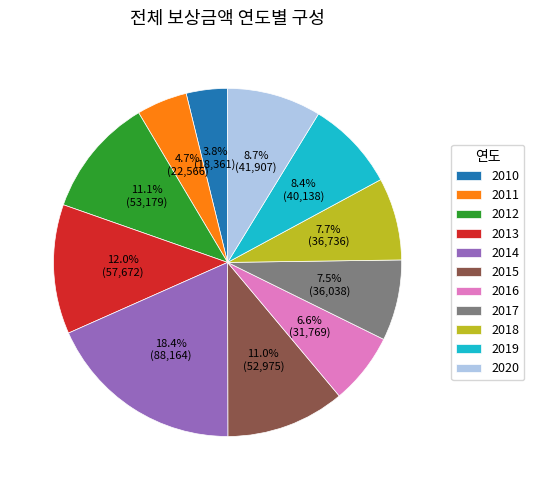

How many slices are in this pie chart?

11